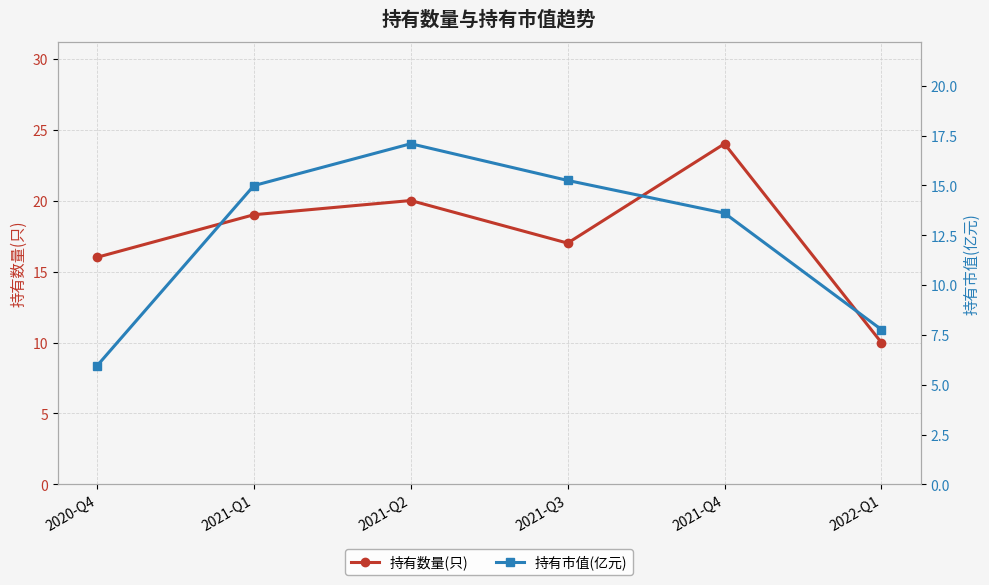

At which label does 持有市值(亿元) reach its minimum?

2020-Q4